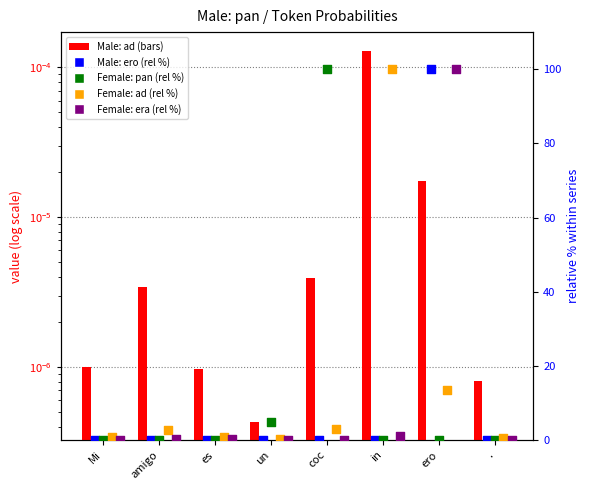

Which series reaches the maximum Y coordinate?

Female: era